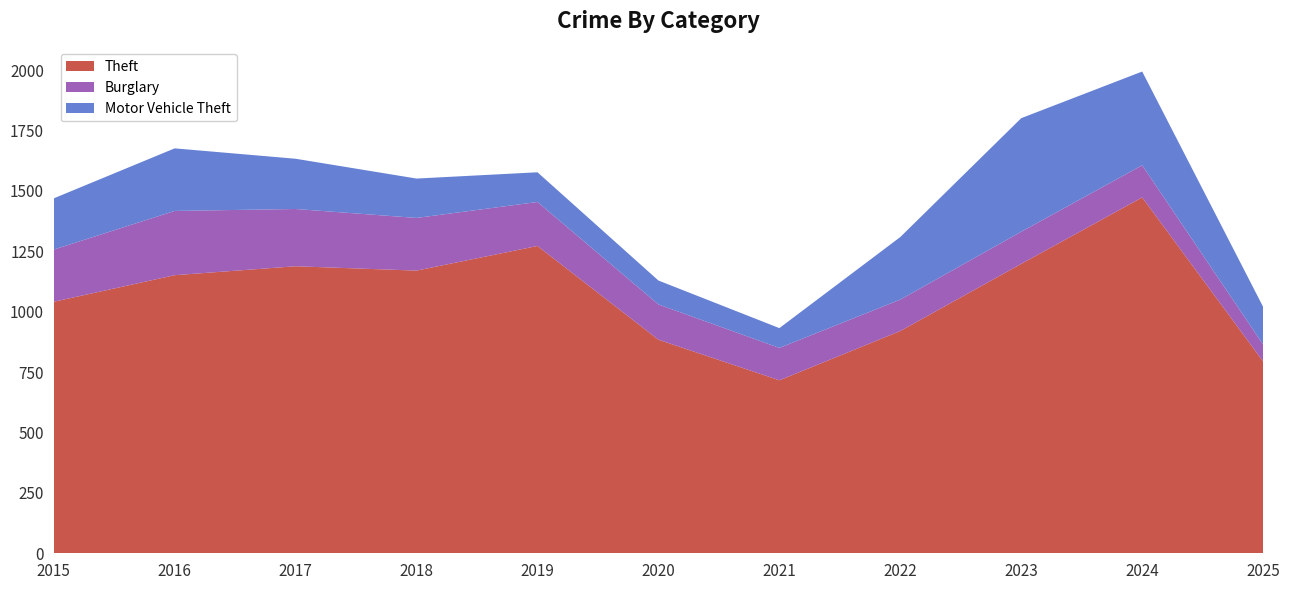

Reading left to right, what are all the values shown in this chart?

Theft: 1041	1151	1188	1170	1272	884	716	920	1198	1473	794
Burglary: 216	266	237	218	182	146	134	130	133	133	70
Motor Vehicle Theft: 212	259	208	163	123	99	82	259	470	388	156